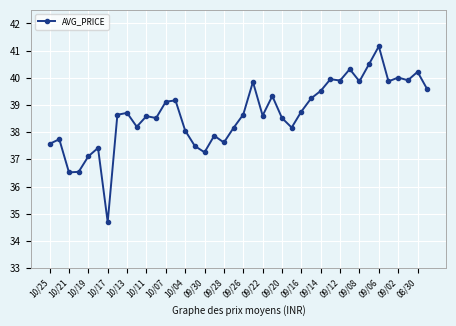

What is the maximum value shown in the chart?

41.2